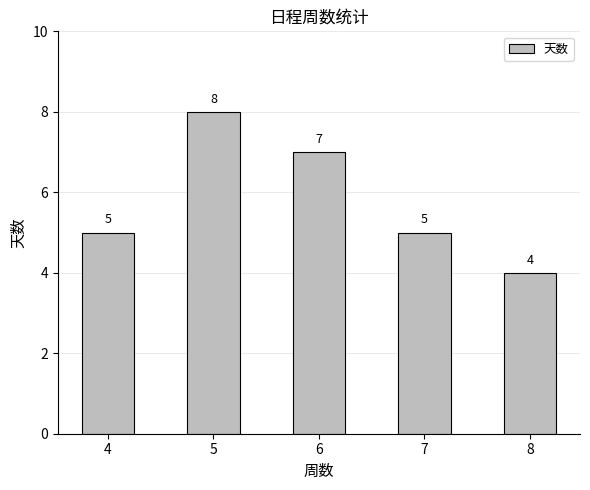

Is it true that the value at 6 is 2?

False